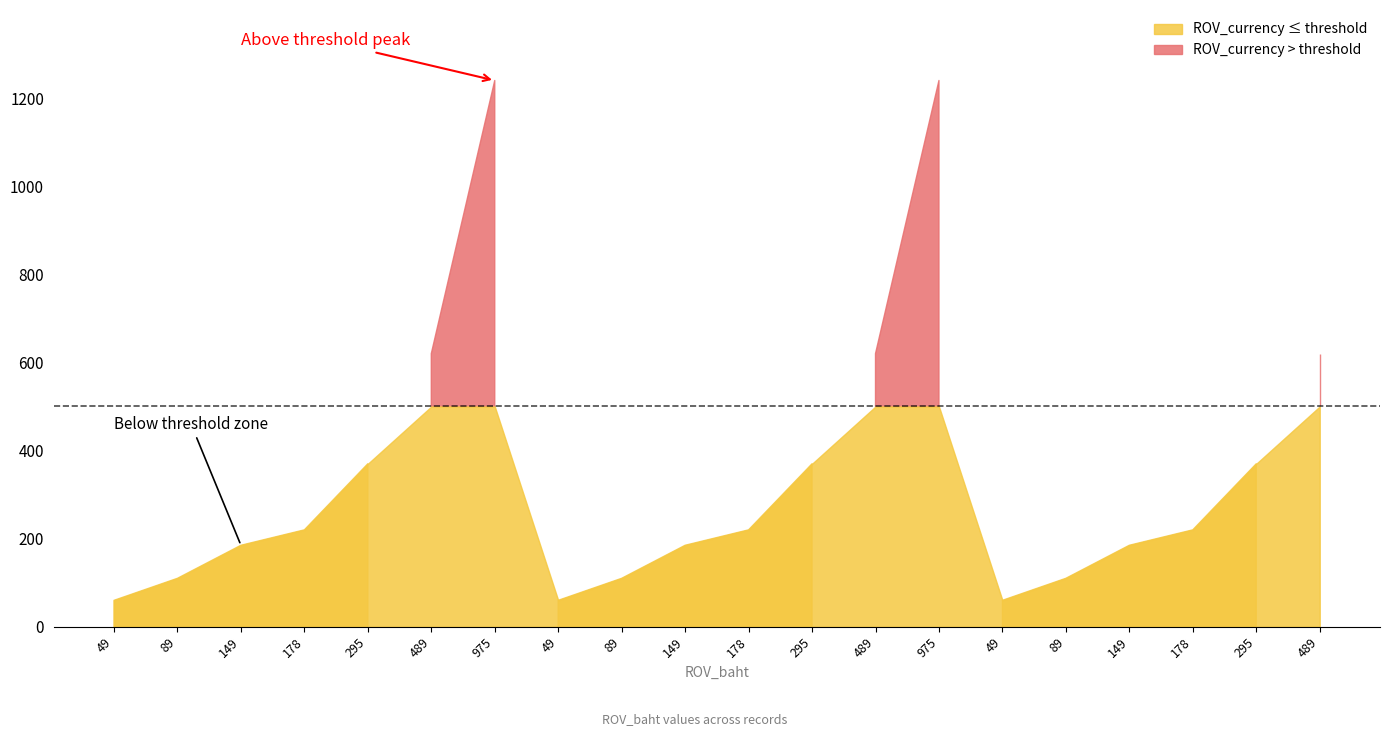

Where does the data first go above 220?

295